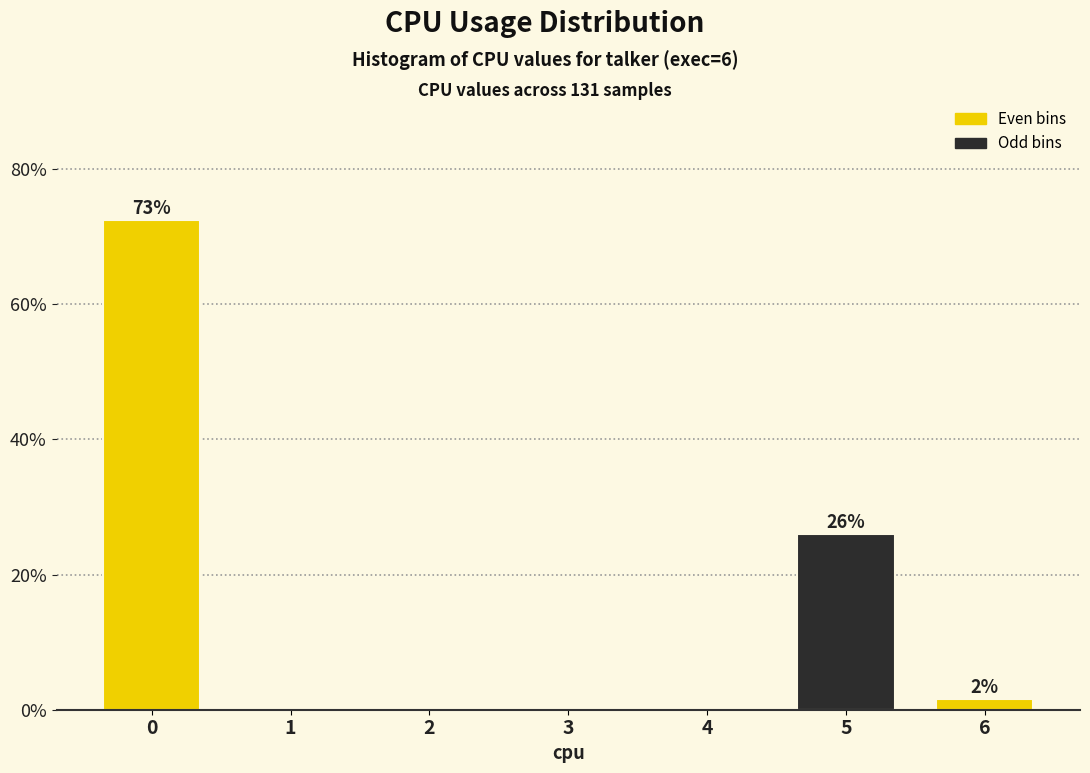

Reading right to left, what are all the values shown in this chart?

6=1.5	5=26.0	4=0.0	3=0.0	2=0.0	1=0.0	0=72.5